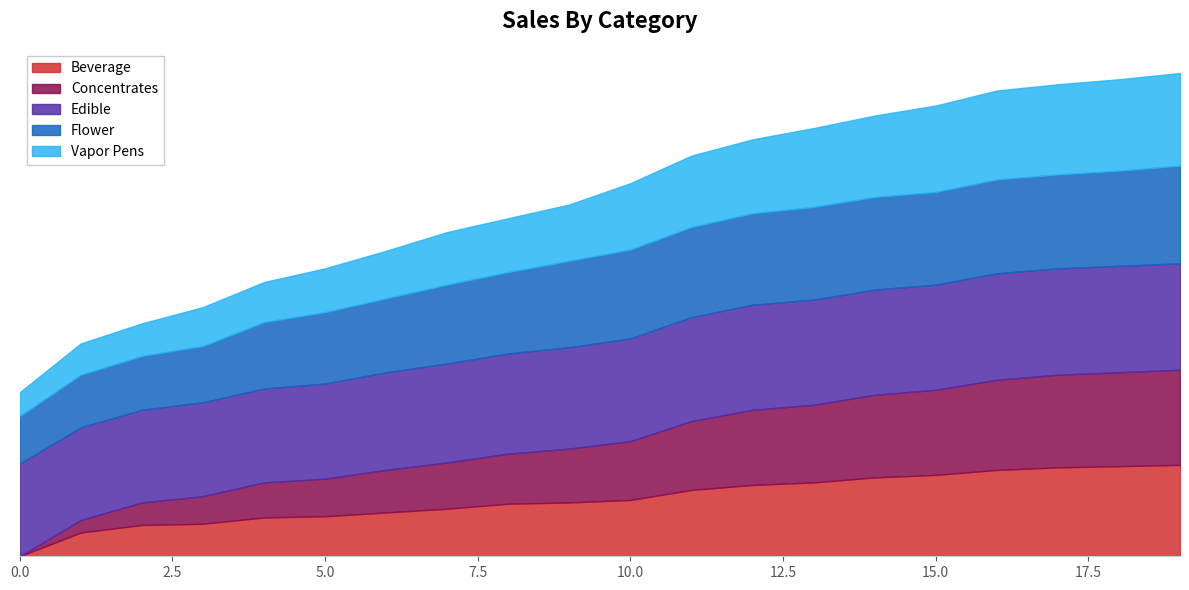

Does the chart display data point markers on the line(s)?

No